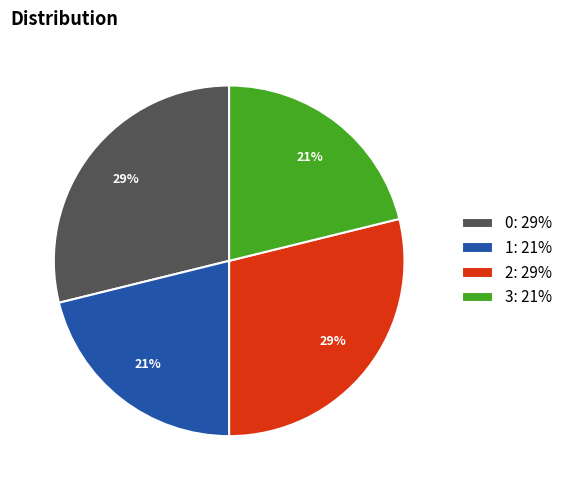

How many slices are in this pie chart?

4